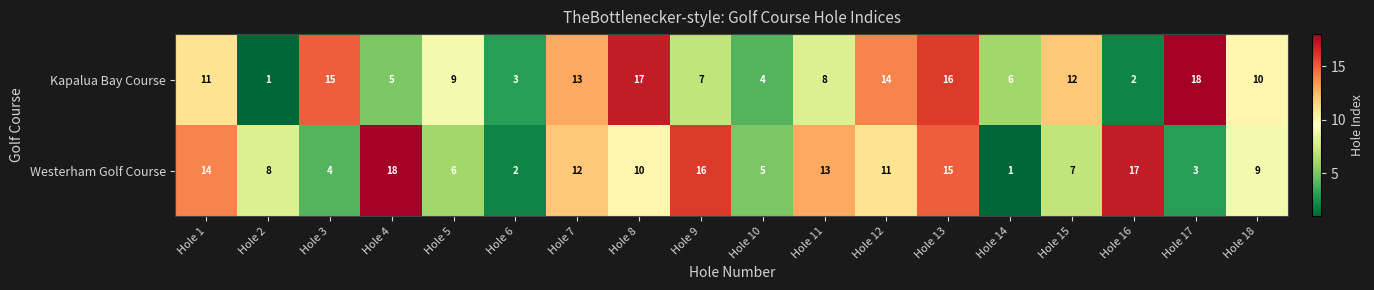

What is the spread (max minus min) of values at Hole 12?

3